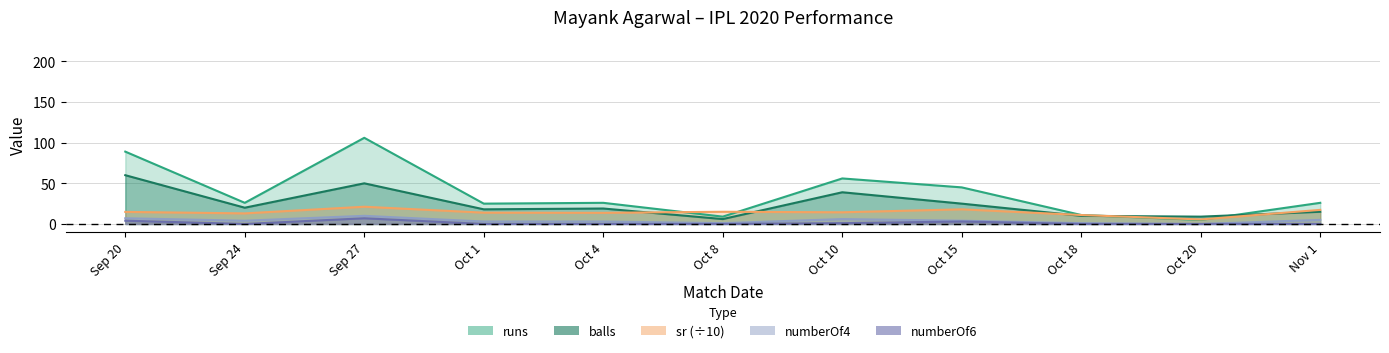

True or false: numberOf6 has more than 2 interior local peaks.

False